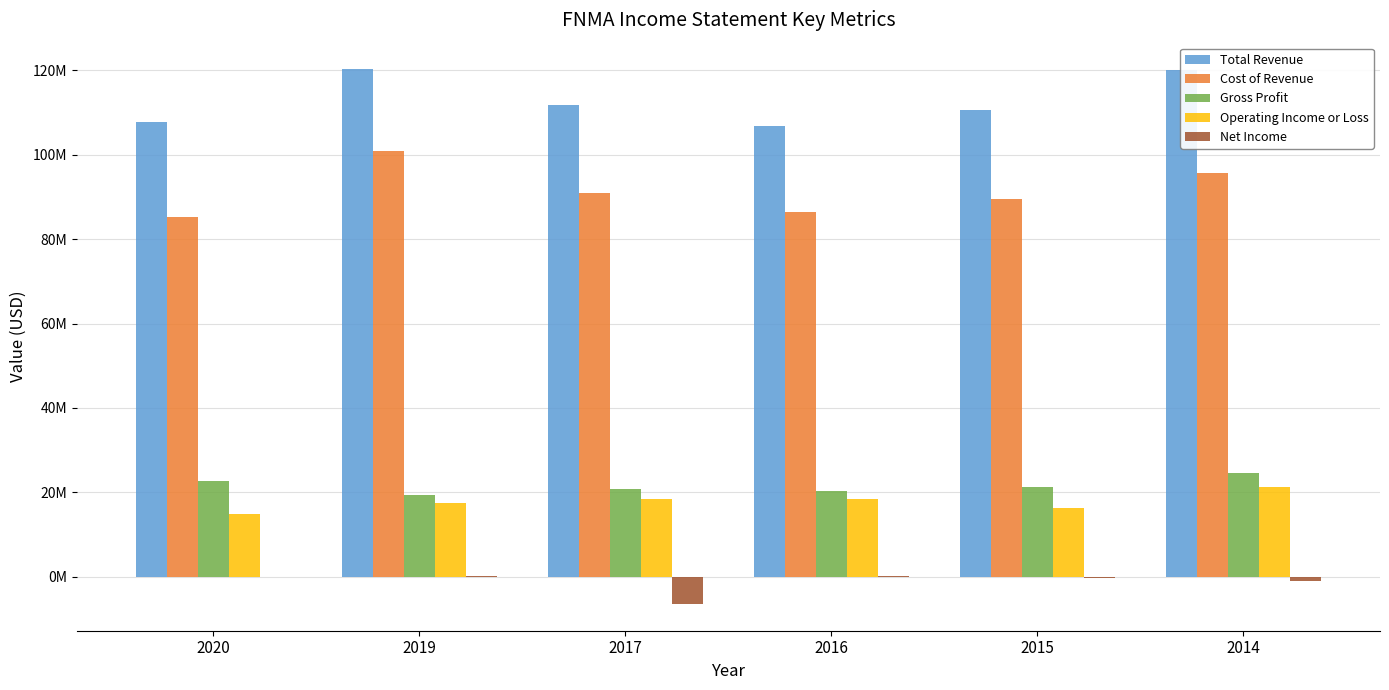

Which category has the highest value across all series?

2019